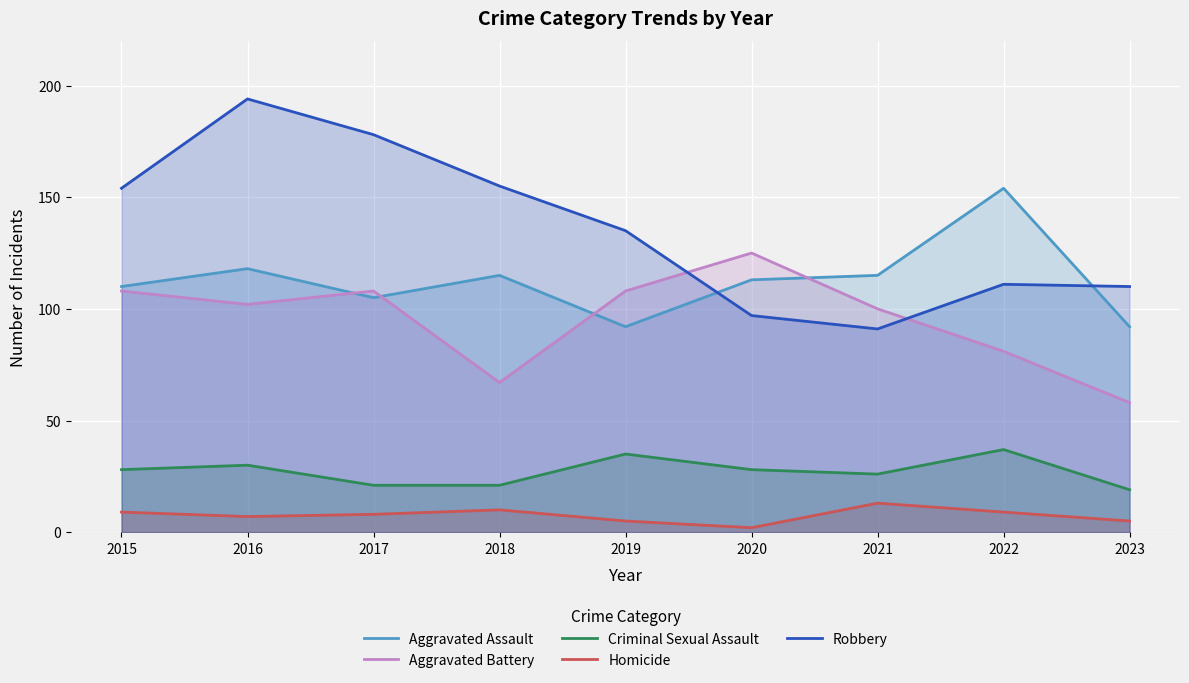

At 2022, list the series in order from smallest to largest.

Homicide, Criminal Sexual Assault, Aggravated Battery, Robbery, Aggravated Assault